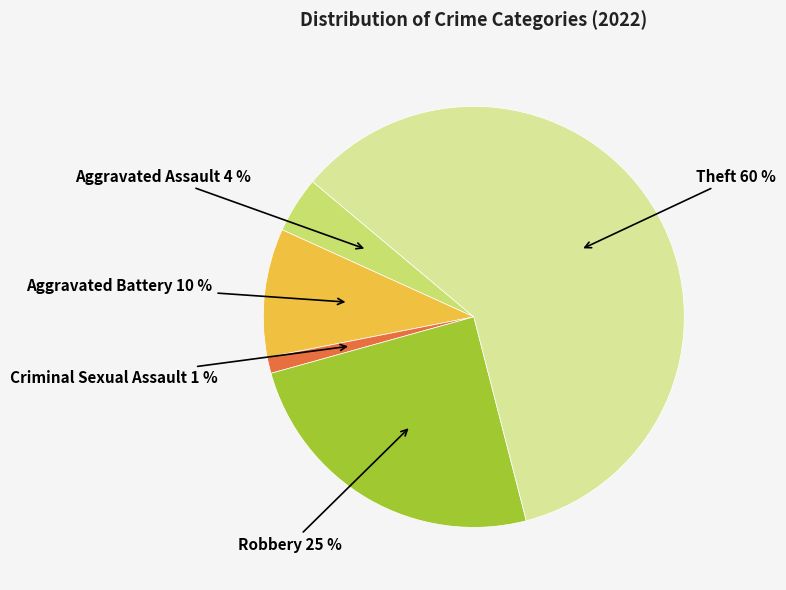

To the nearest percent, what is the average slice percentage?

20%